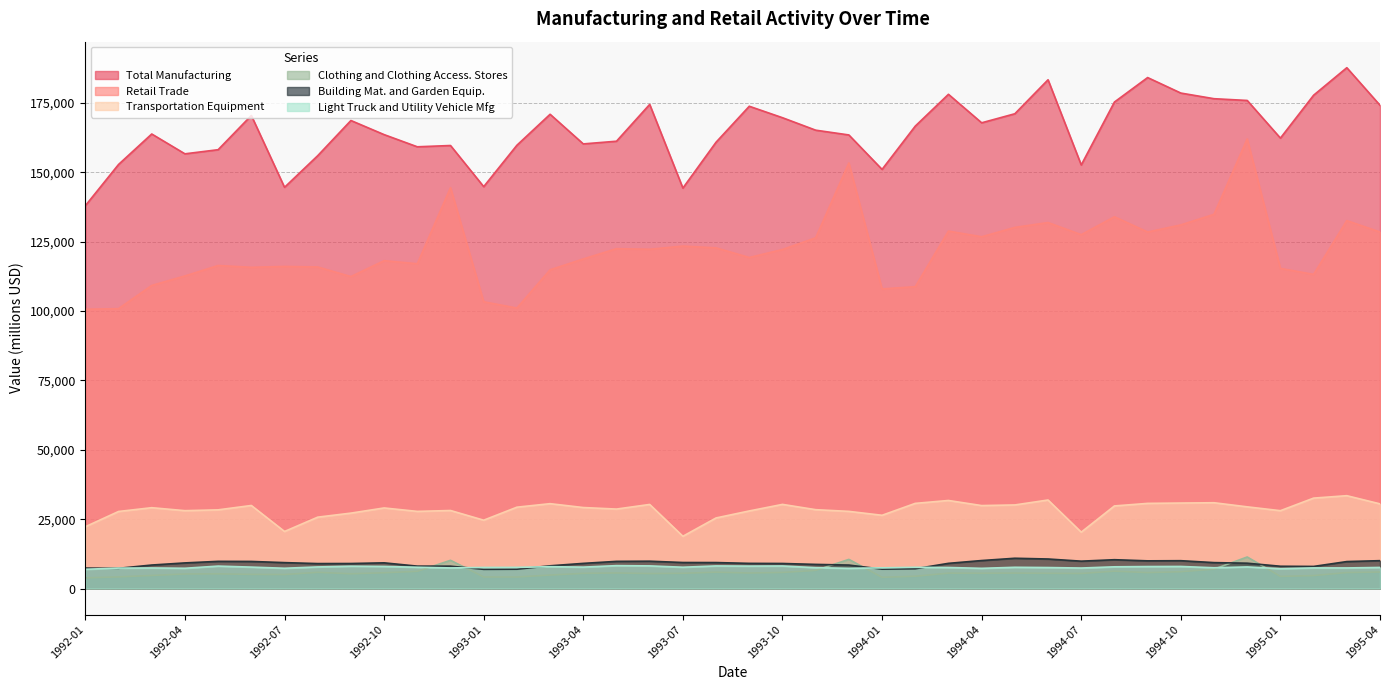

What is the maximum value for Clothing and Clothing Access. Stores?

11367